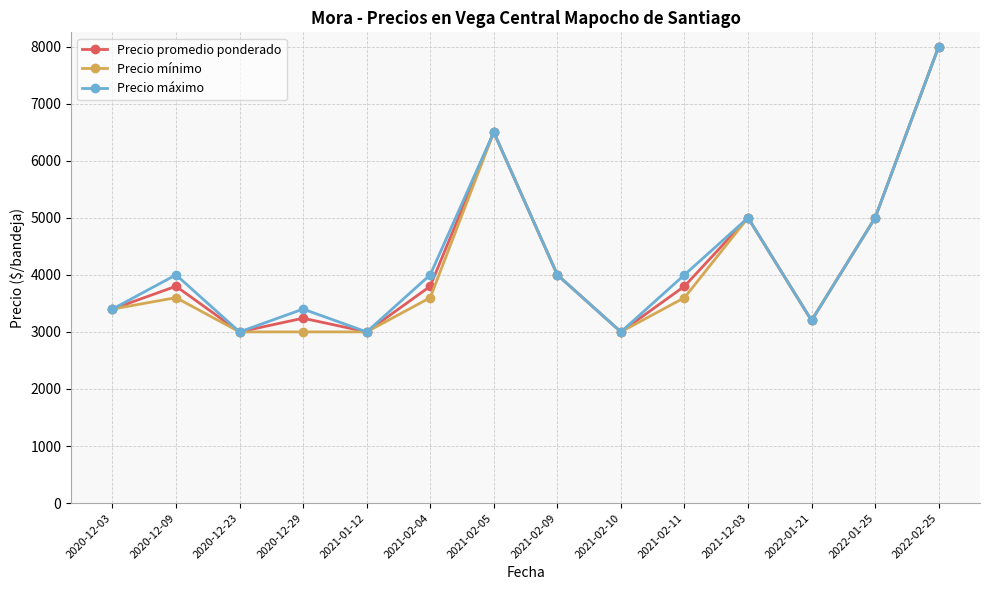

What is the smallest value displayed?

3000